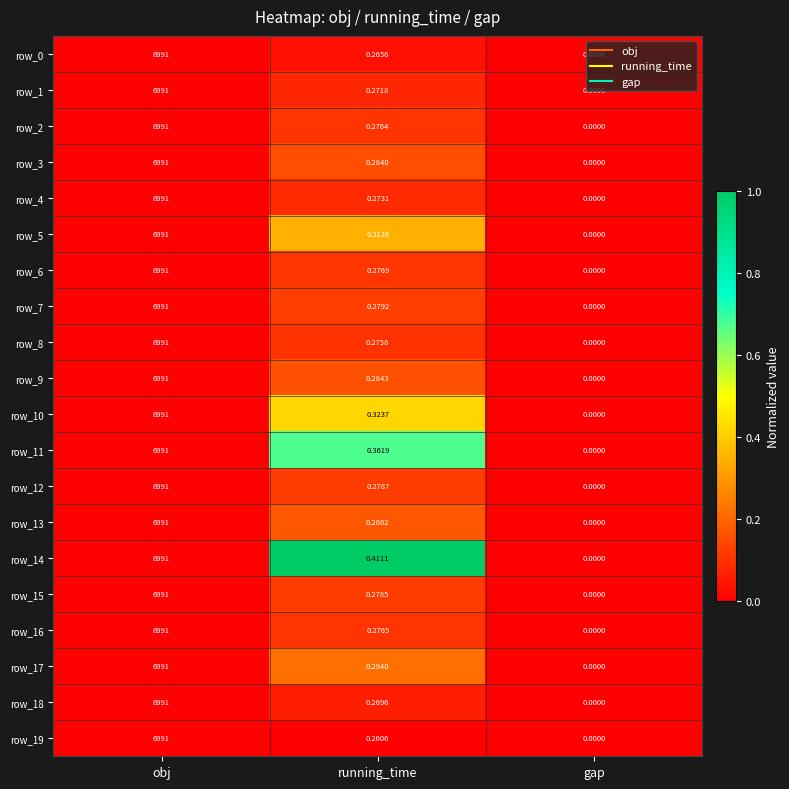

What is the maximum value shown in the chart?

6991.0